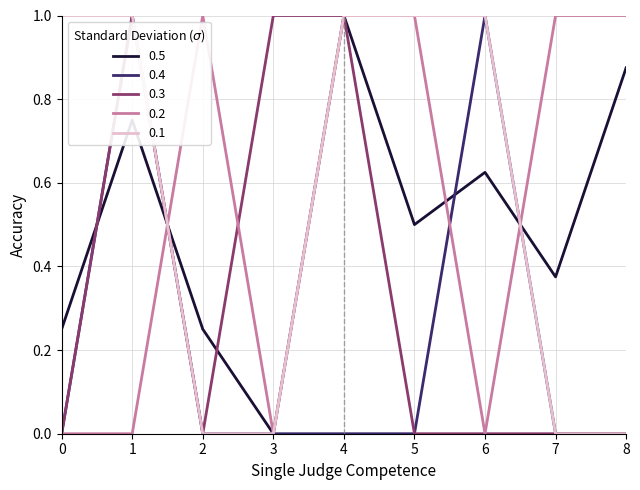

Count the number of data series in this chart.

5